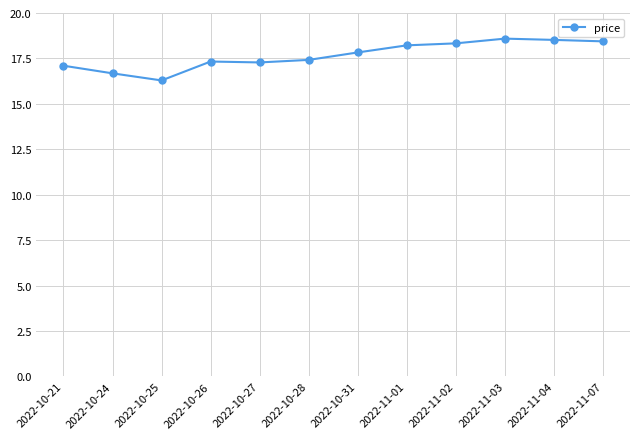

True or false: the data has more than 0 interior local peaks.

True